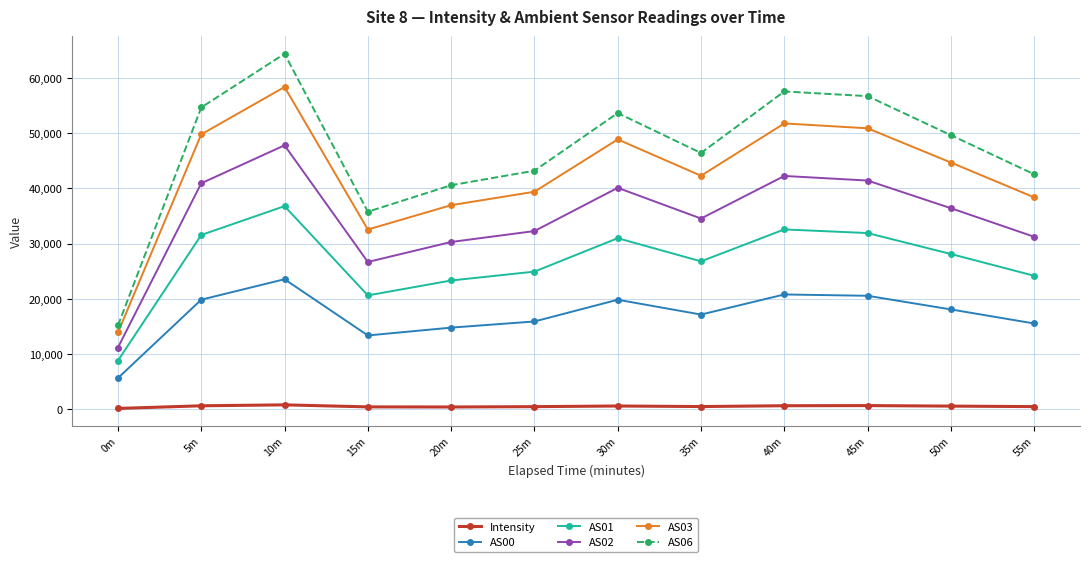

Is it true that AS06 equals 46380.0 at 35m?

True